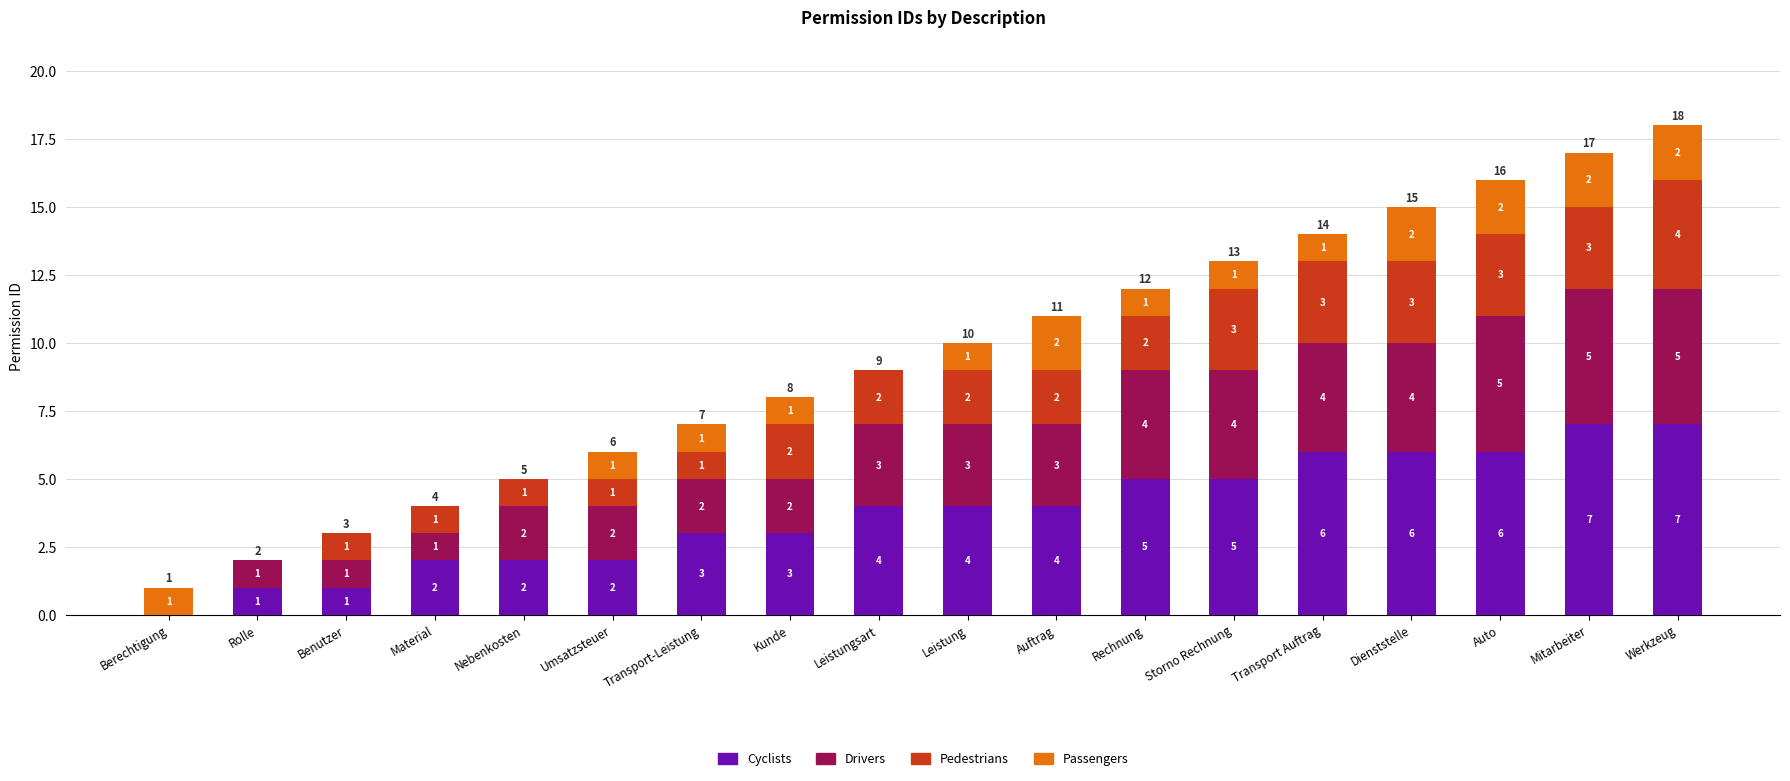

At which category is the sum across all series the highest?

Werkzeug